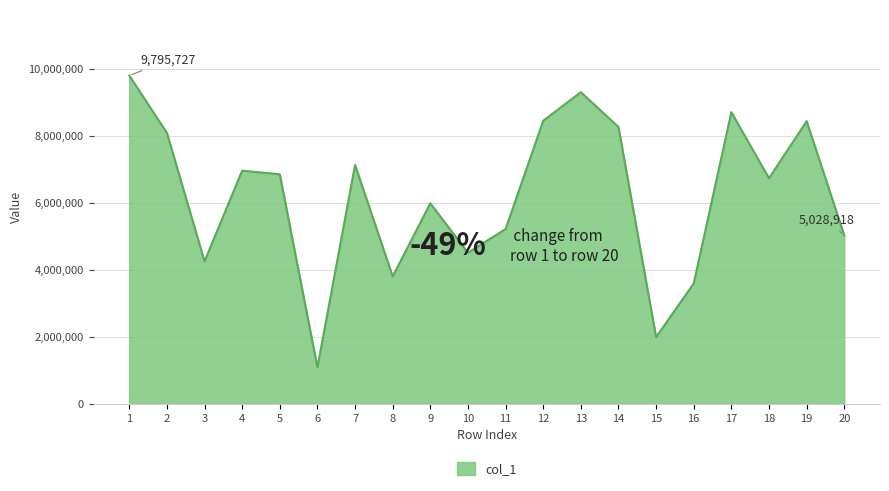

What is the sum of the values at 20 and 4?

11986806